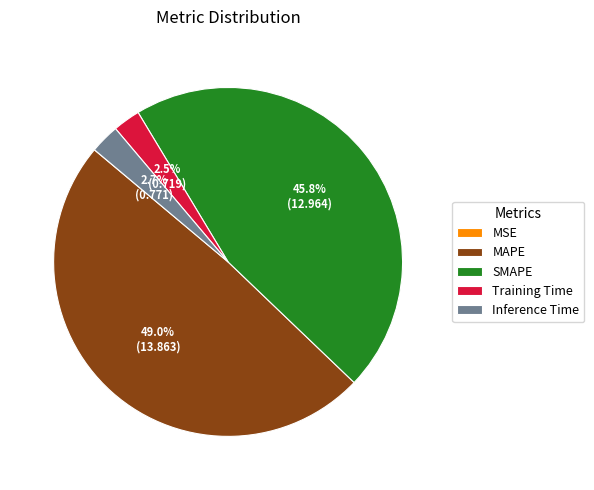

To the nearest percent, what is the difference between the largest and smallest slice percentages?

49%